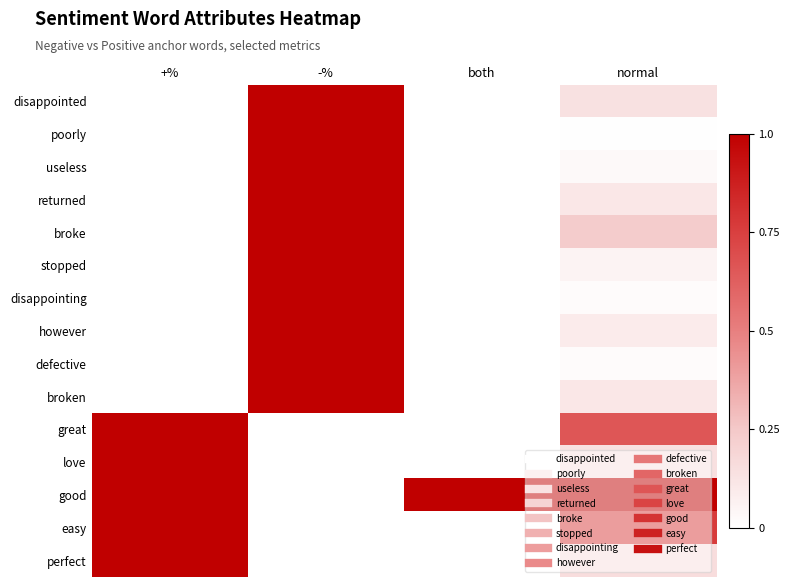

Which label corresponds to the smallest value in the chart?

+%